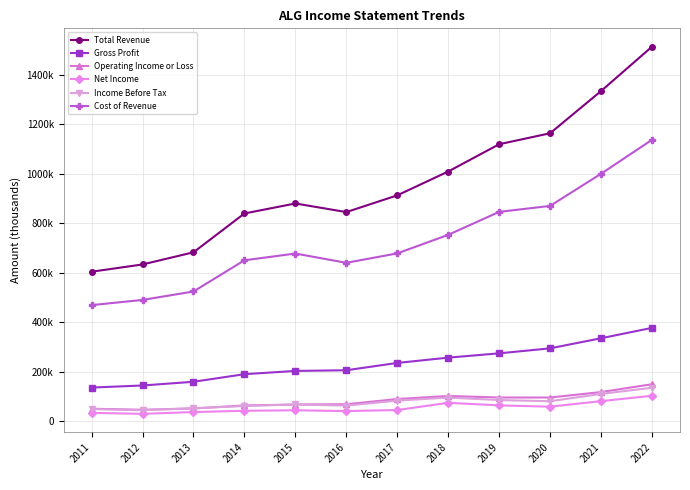

True or false: Net Income and Operating Income or Loss intersect in this chart.

False